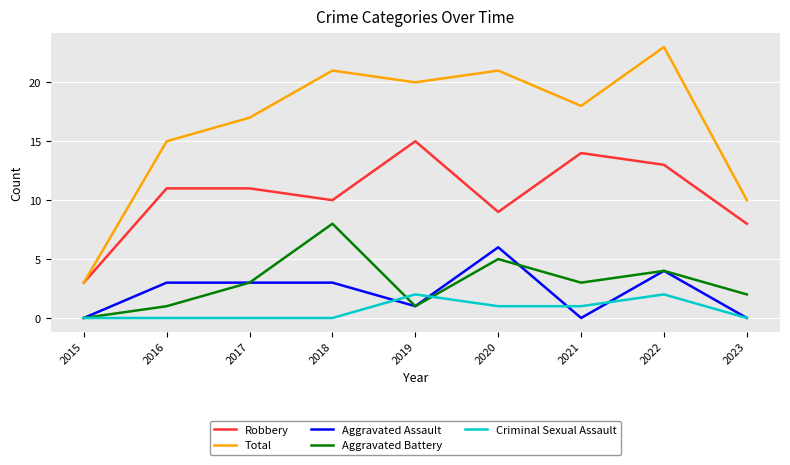

At which label does Total reach its minimum?

2015